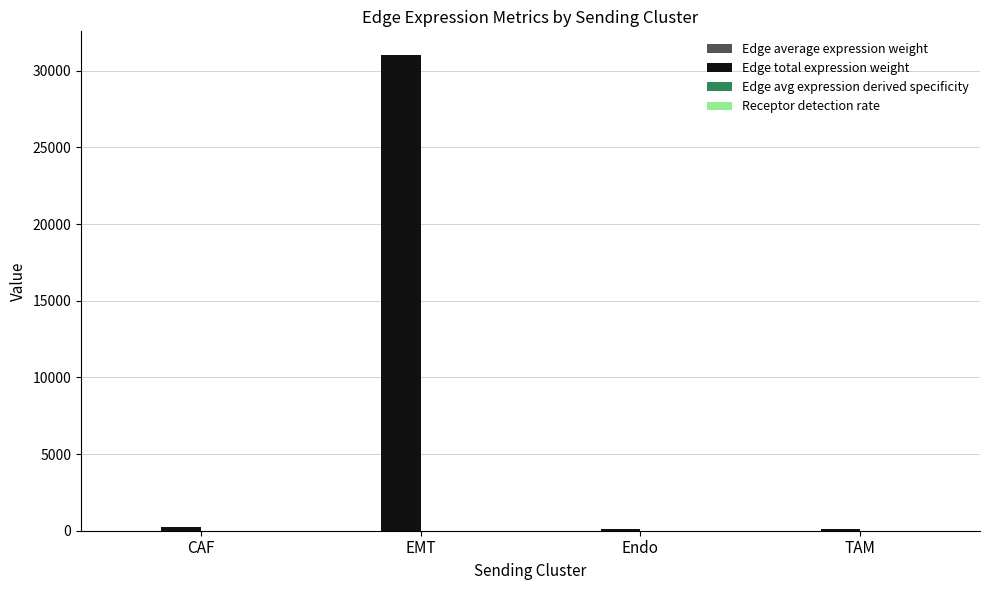

Which series has the widest spread of values?

Edge total expression weight